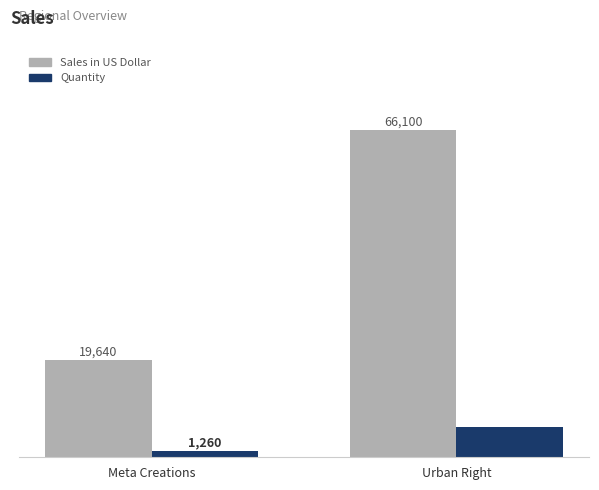

How many Quantity values are between 1260 and 6120?

2